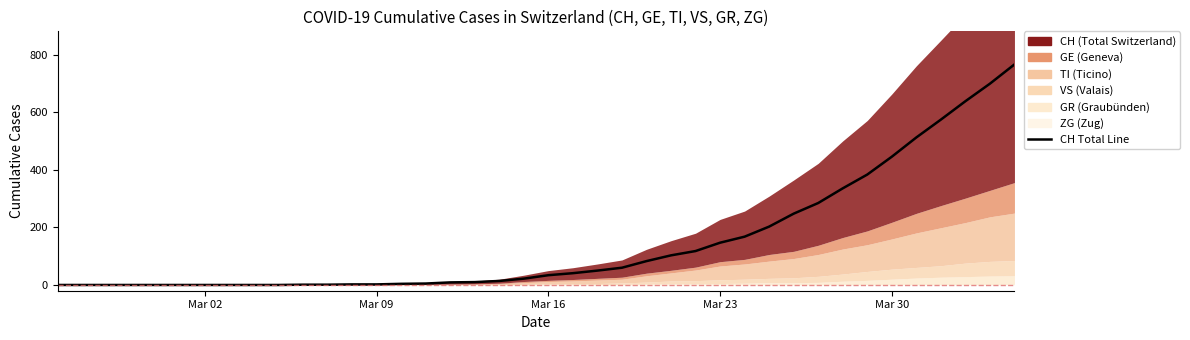

True or false: TI and VS intersect in this chart.

False